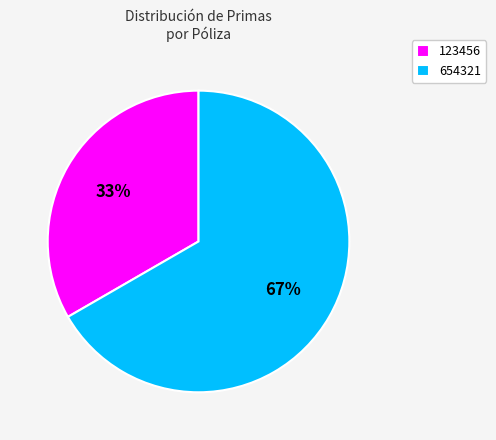

Count the number of slices in the pie.

2